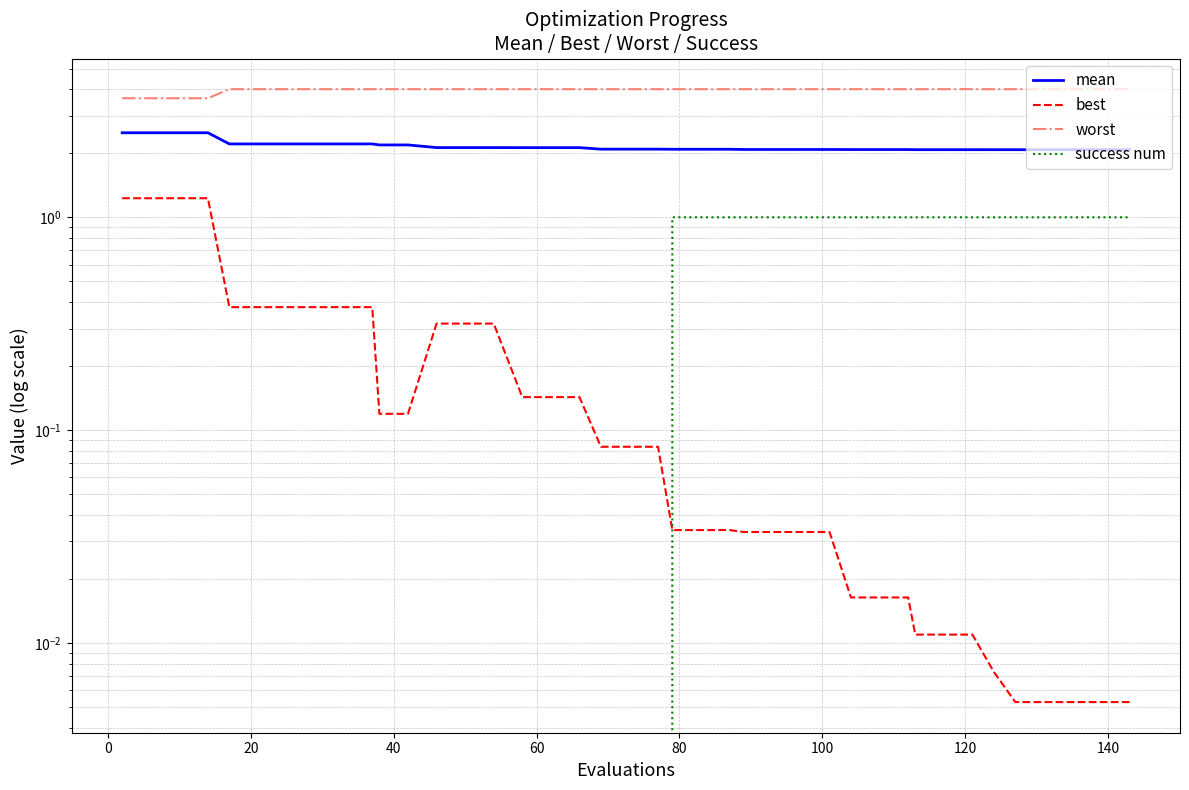

At how many categories does at least one series exceed 1?

40